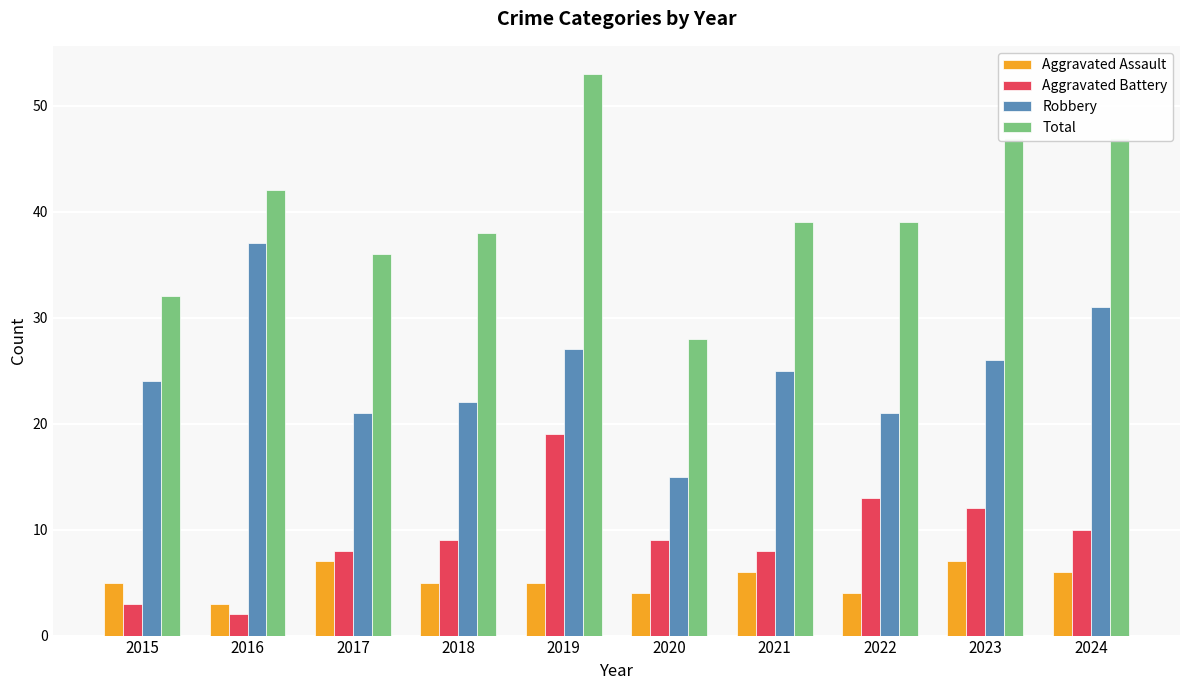

Rank the series by their maximum value, from lowest to highest.

Aggravated Assault, Aggravated Battery, Robbery, Total